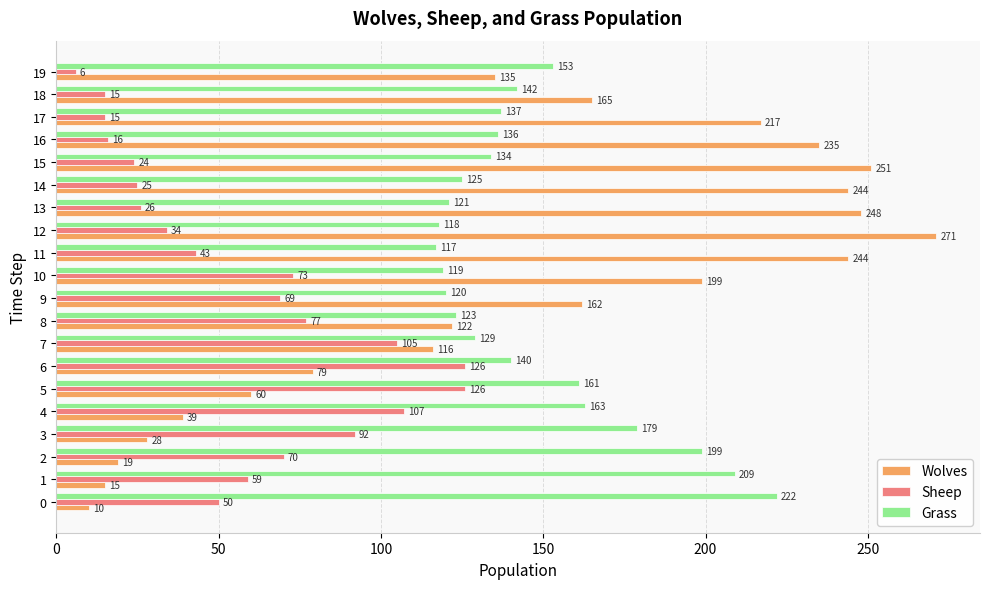

Rank the series by their maximum value, from highest to lowest.

Wolves, Grass, Sheep